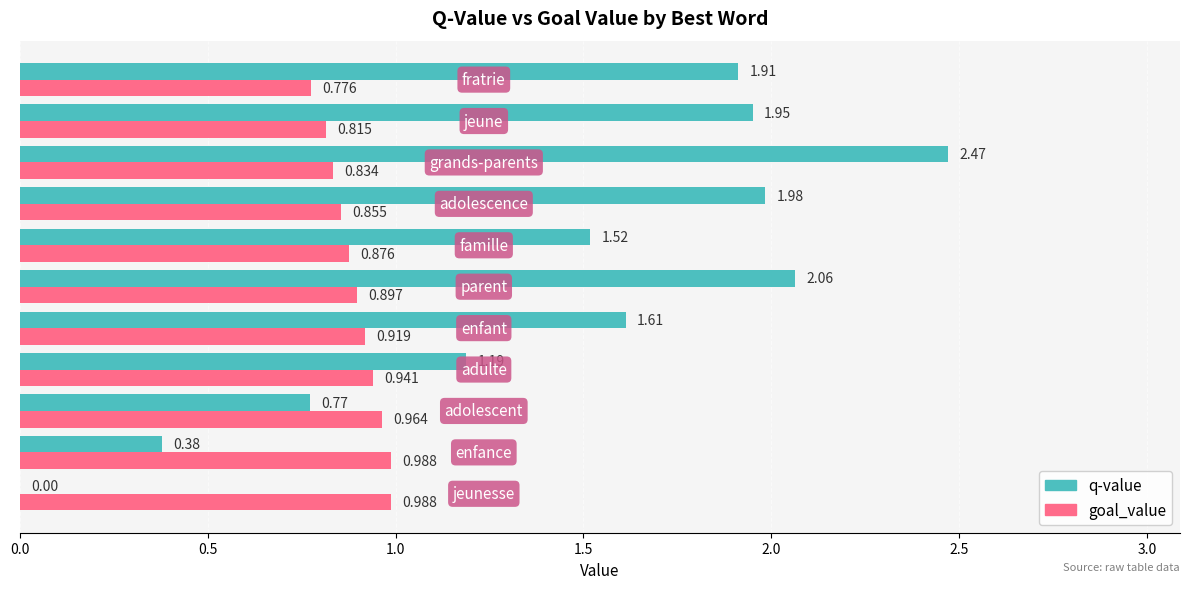

Which series has the largest total across all categories?

q-value